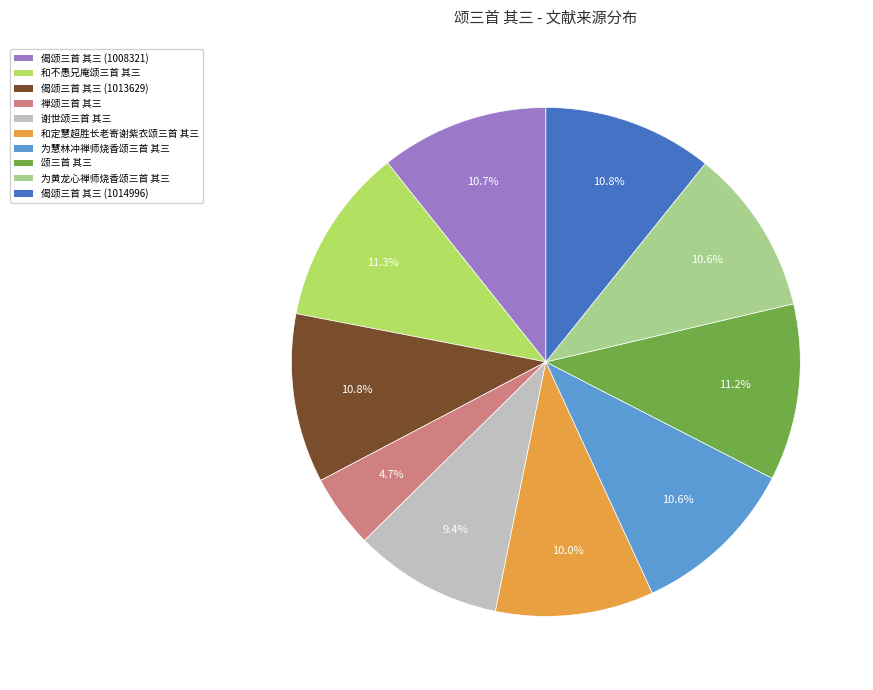

Approximately how many times larger is the value at 偈颂三首 其三 (1014996) compared to 禅颂三首 其三?

2.3